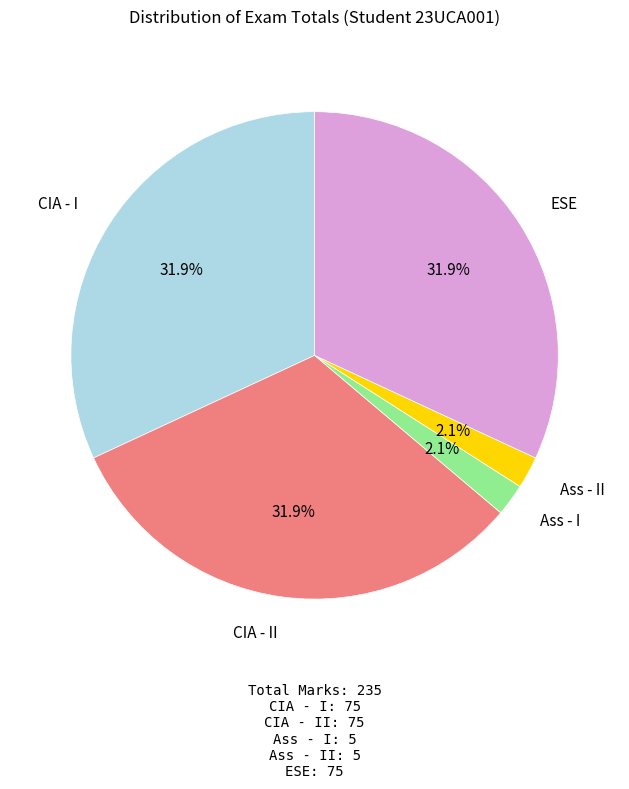

How much of the chart is everything except ESE?

68.1%